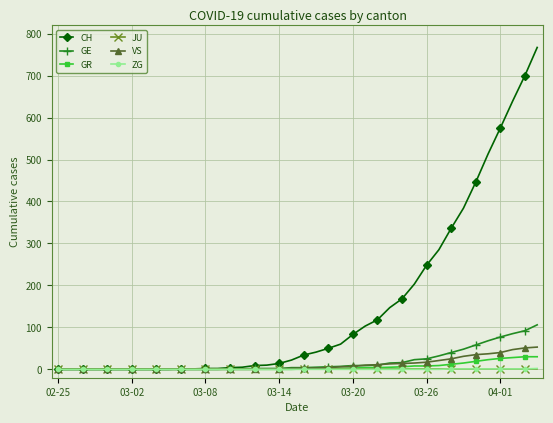

What is the maximum value shown in the chart?

767